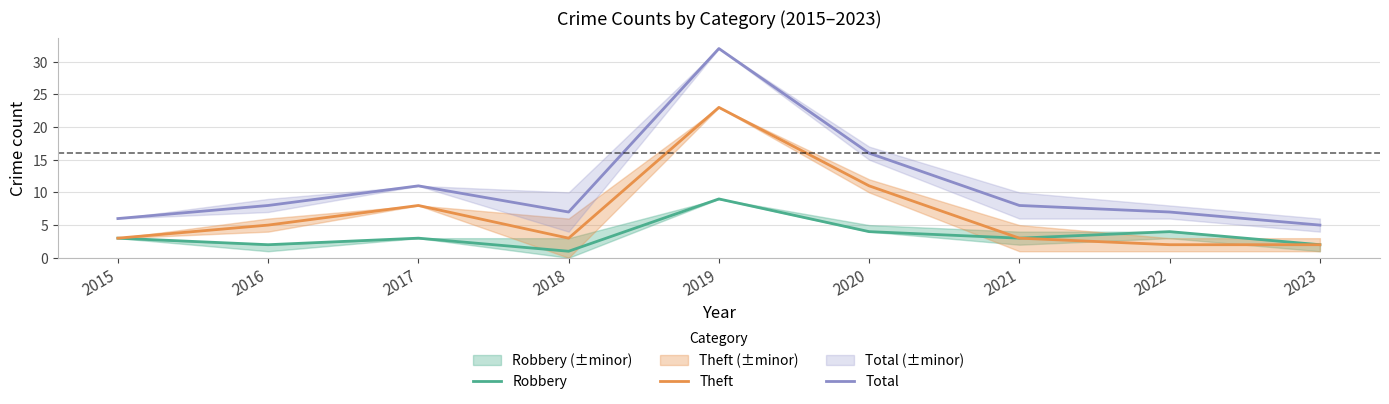

At which category does the chart reach its peak across all series?

2019